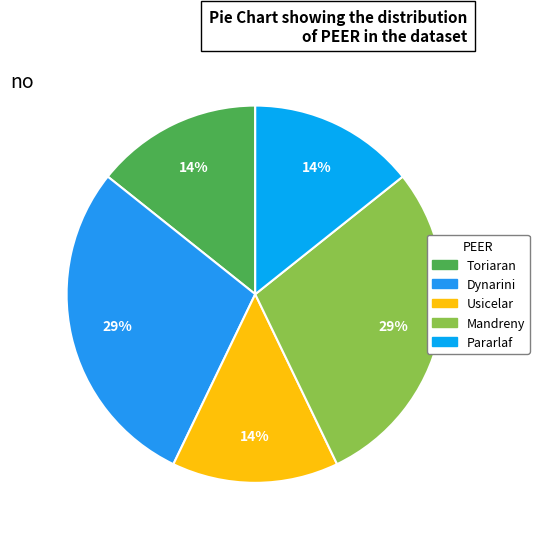

Does Dynarini represent more than half of the total?

No